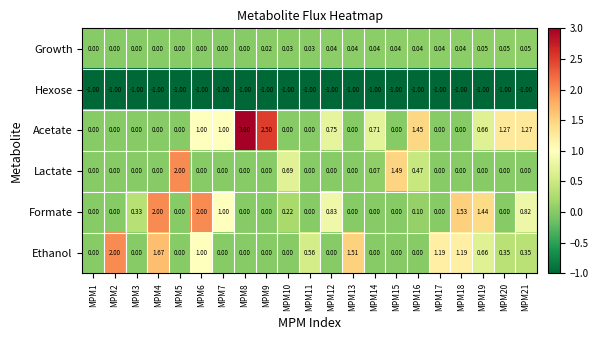

Which series has the largest total across all categories?

Acetate